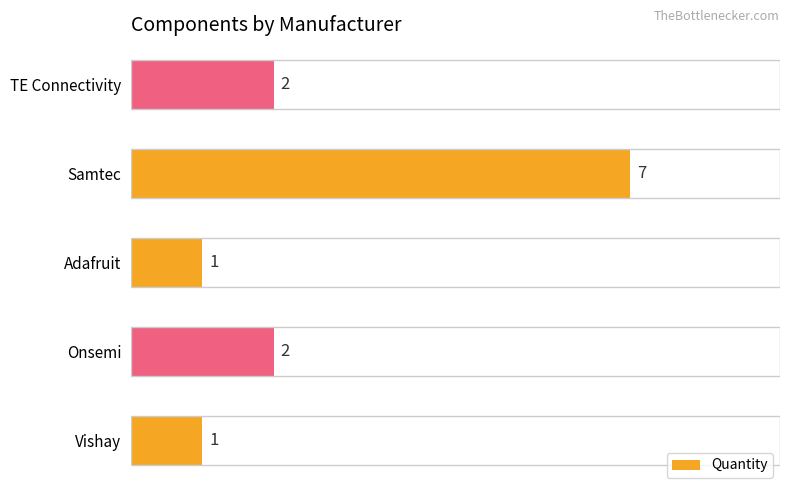

Approximately how many times larger is the value at TE Connectivity compared to Vishay?

2.0